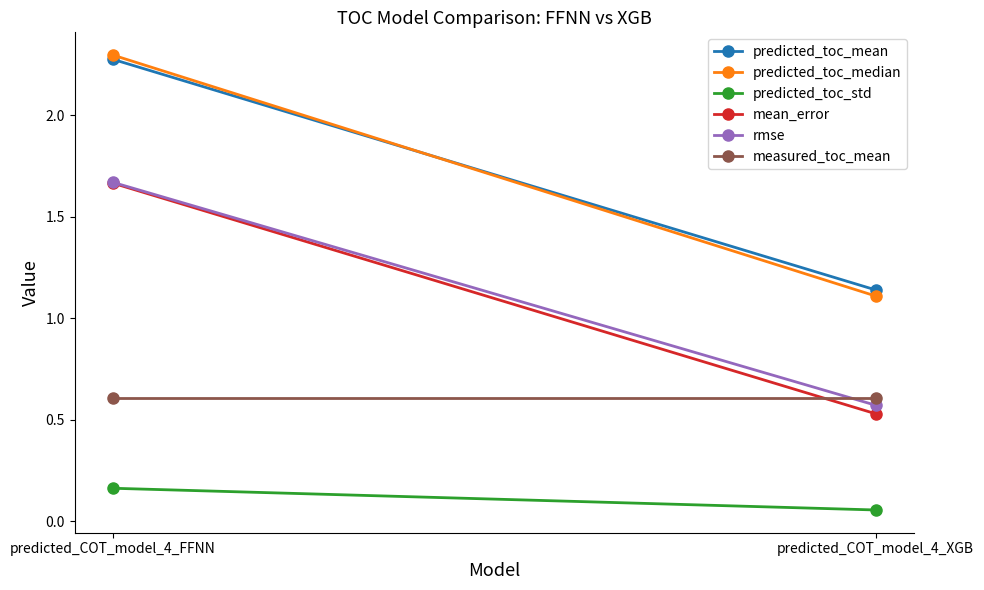

What position from the right is predicted_COT_model_4_XGB?

1